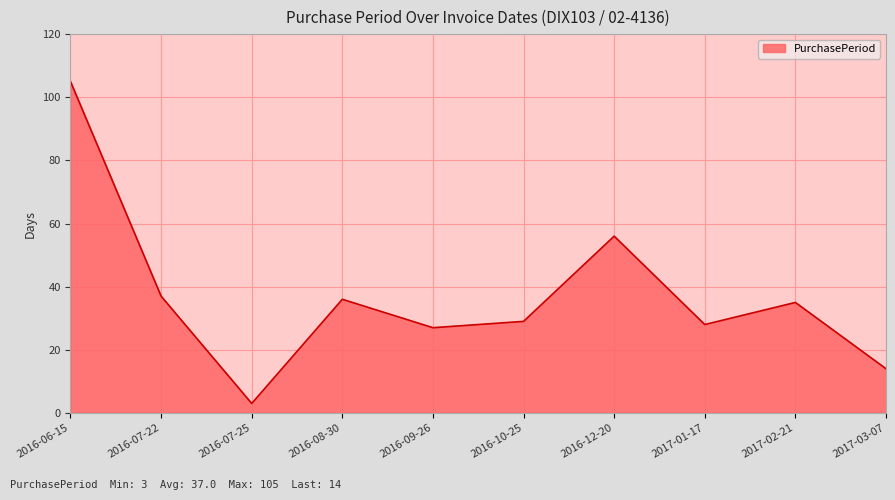

Where is the data nearest to the value 54?

2016-12-20